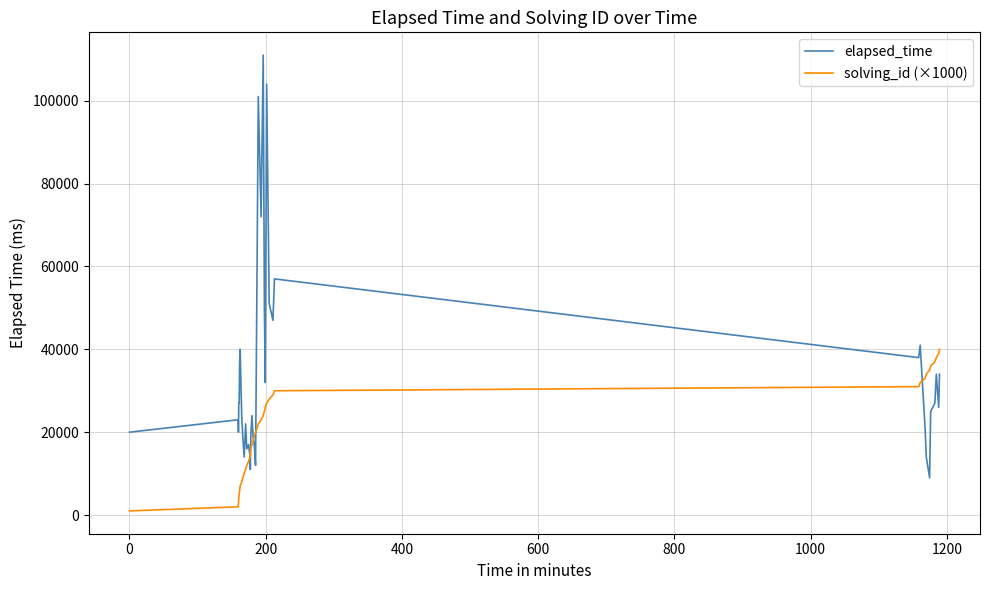

Which series has the widest spread of values?

elapsed_time